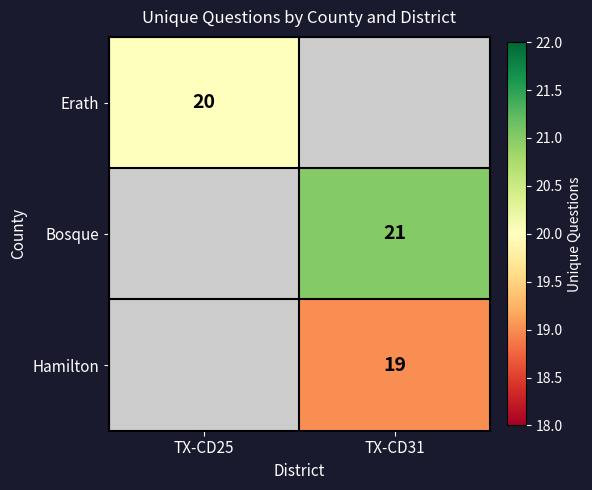

At how many categories does at least one series exceed 20?

1